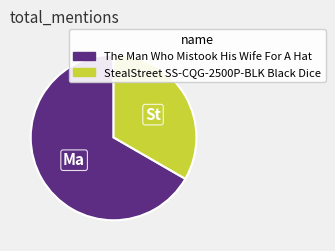

Is The Man Who Mistook His Wife For A Hat the majority of the pie?

Yes